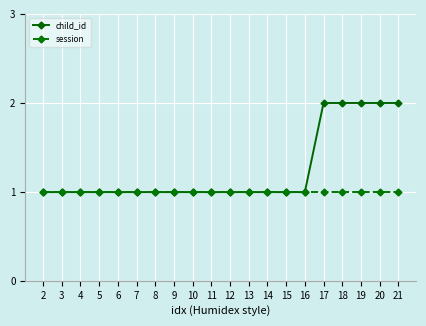

True or false: session has a value of 1 at 7.

True